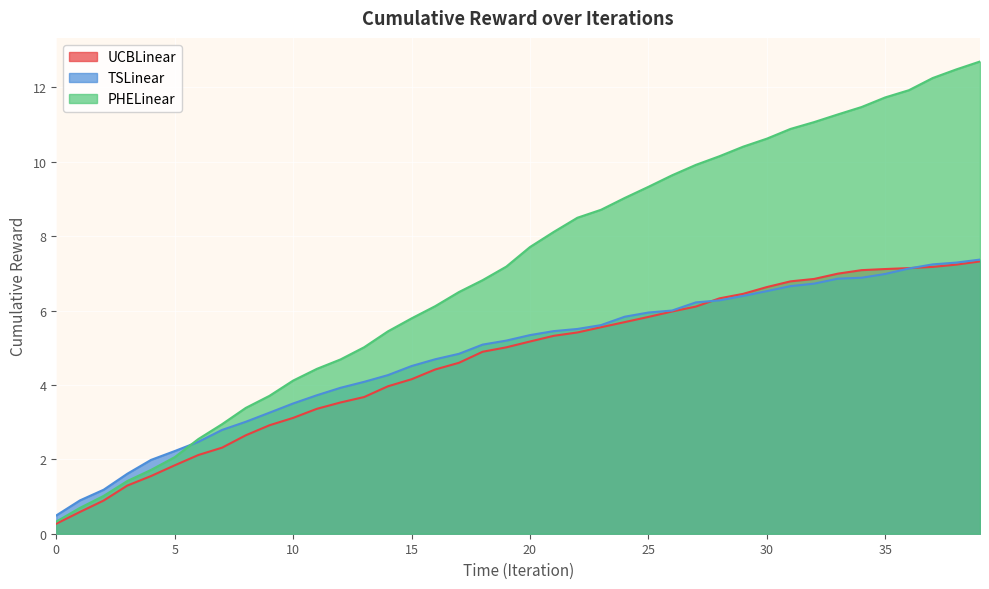

What is the maximum value for UCBLinear?

7.3